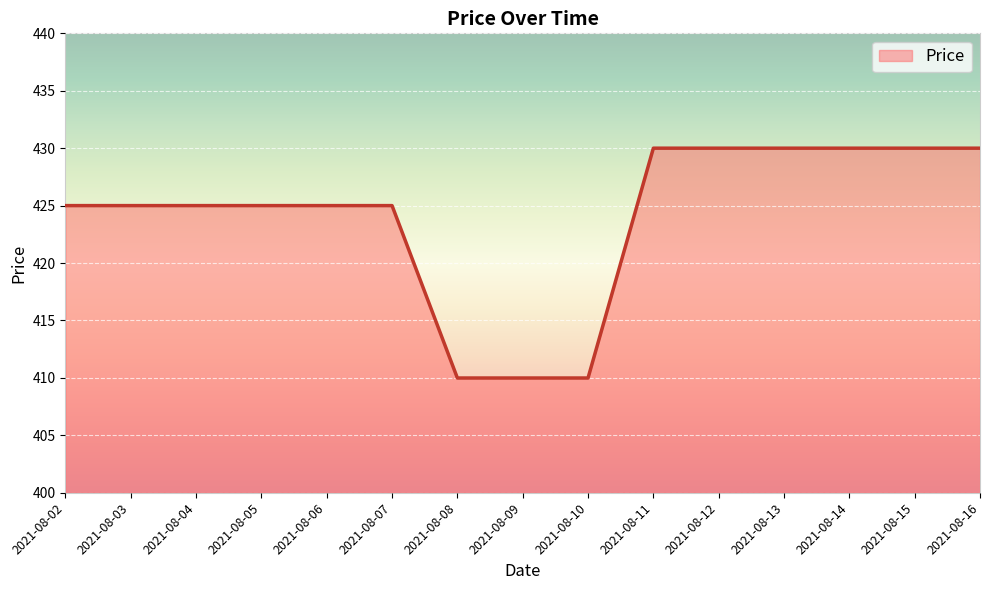

What is the sum of the values at 2021-08-09 and 2021-08-03?

835.0